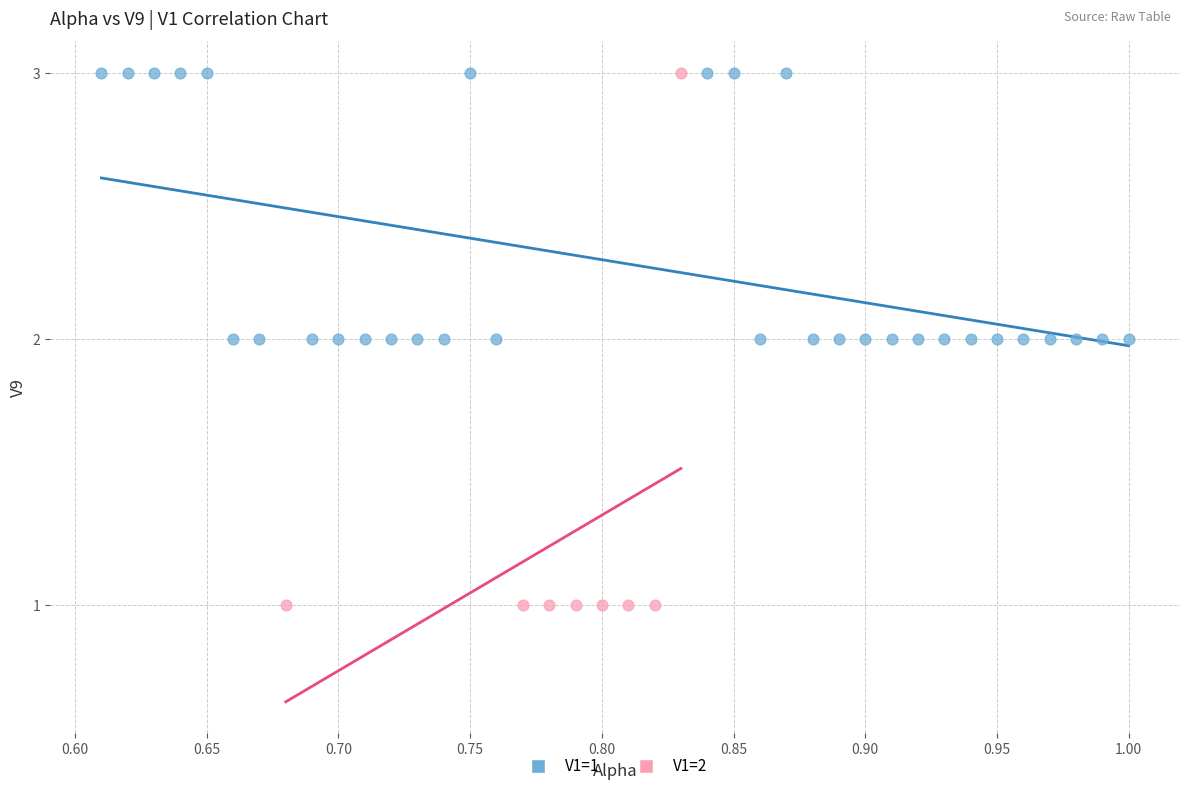

Which series contains the lowest Y value?

V1=2